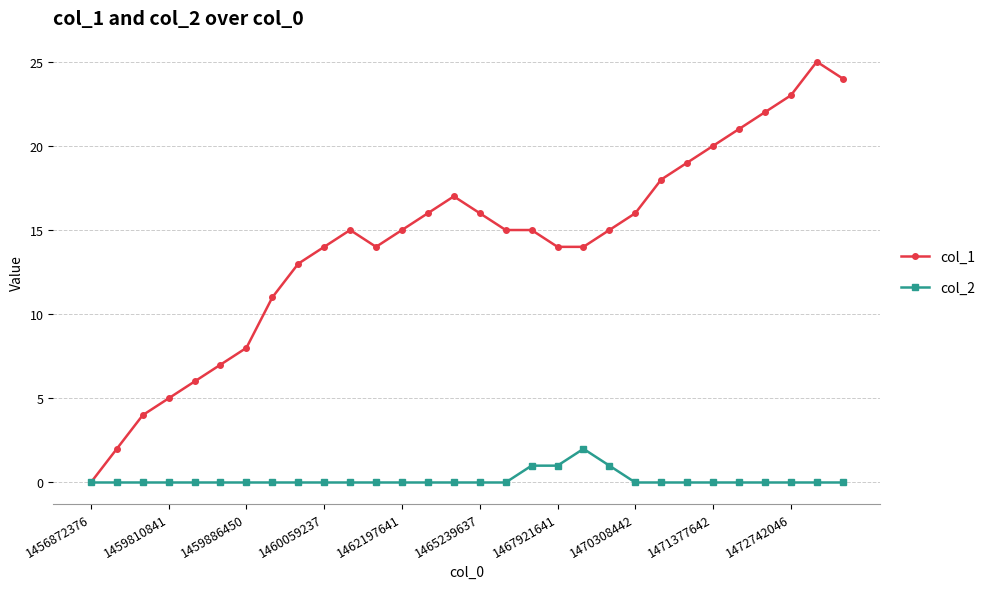

Which series has the largest total across all categories?

col_1